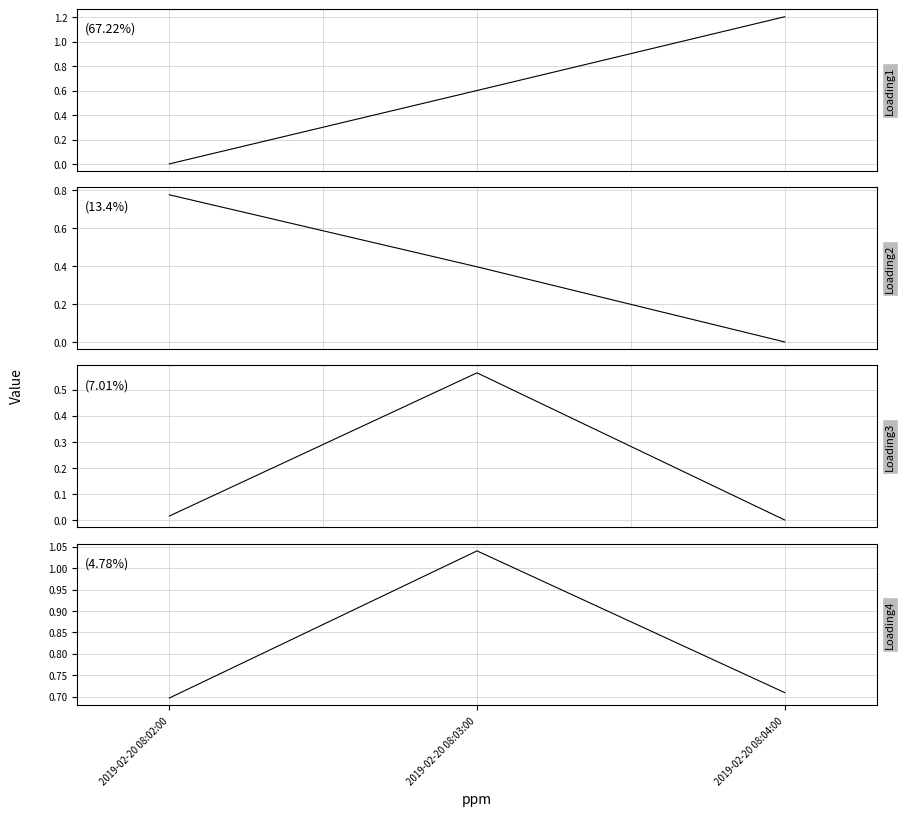

Which series has the largest range (max minus min)?

Loading1